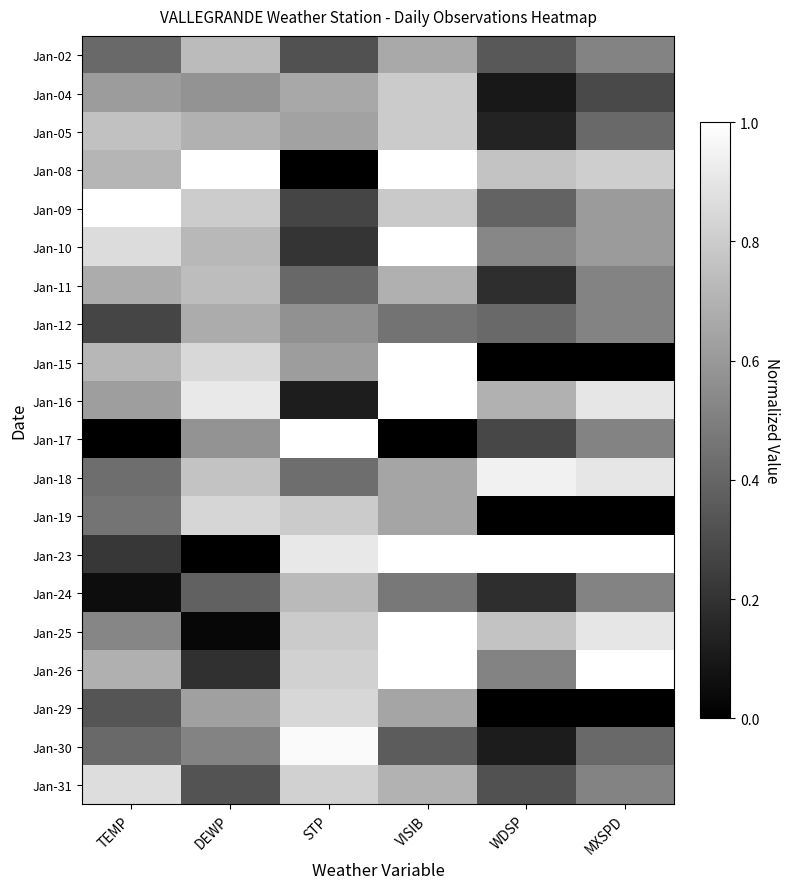

Which has a higher value, STP or VISIB?

VISIB